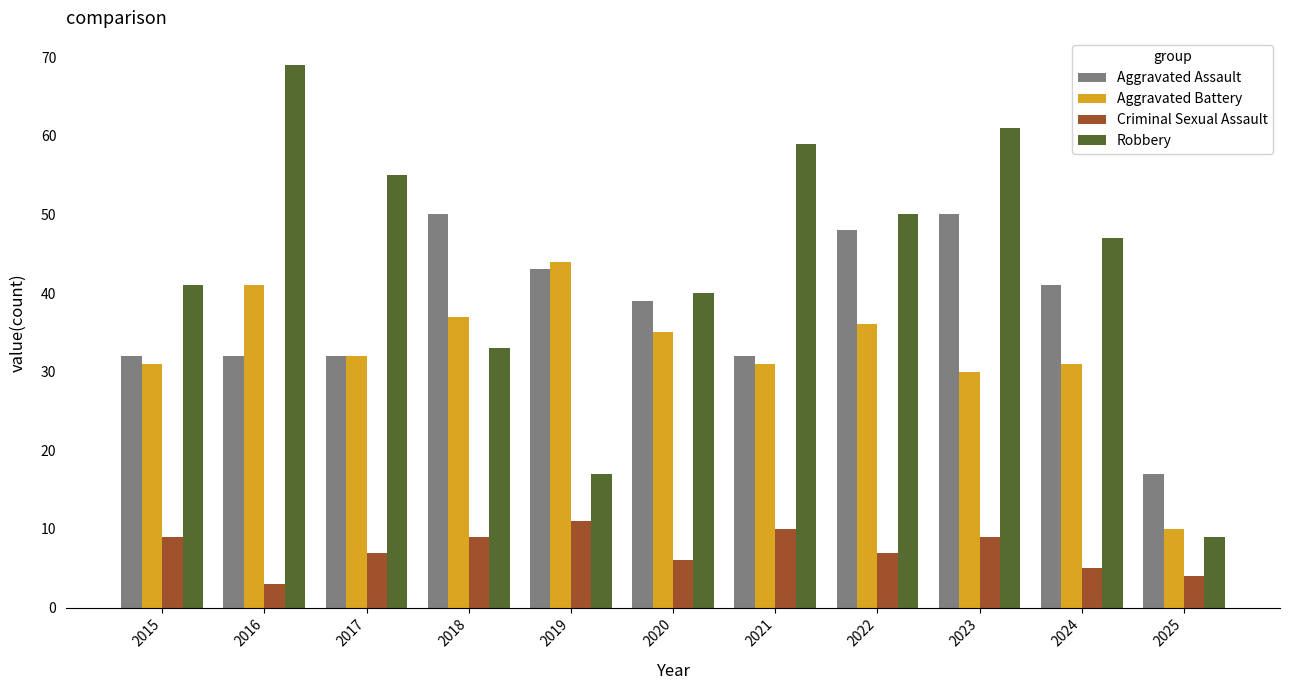

At 2023, list the series in order from largest to smallest.

Robbery, Aggravated Assault, Aggravated Battery, Criminal Sexual Assault